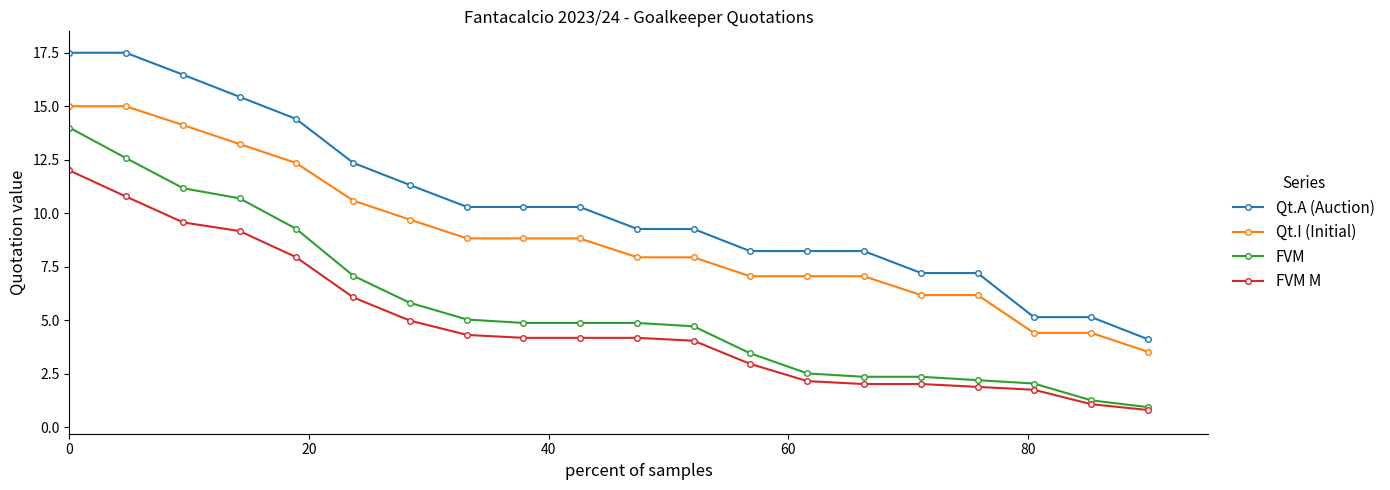

Reading left to right, extract all data points from this chart.

Qt.A (Auction): 17.5	17.5	16.5	15.4	14.4	12.4	11.3	10.3	10.3	10.3	9.3	9.3	8.2	8.2	8.2	7.2	7.2	5.1	5.1	4.1
Qt.I (Initial): 15.0	15.0	14.1	13.2	12.4	10.6	9.7	8.8	8.8	8.8	7.9	7.9	7.1	7.1	7.1	6.2	6.2	4.4	4.4	3.5
FVM: 14.0	12.6	11.2	10.7	9.3	7.1	5.8	5.0	4.9	4.9	4.9	4.7	3.5	2.5	2.4	2.4	2.2	2.0	1.3	0.9
FVM M: 12.0	10.8	9.6	9.2	8.0	6.1	5.0	4.3	4.2	4.2	4.2	4.0	3.0	2.2	2.0	2.0	1.9	1.8	1.1	0.8